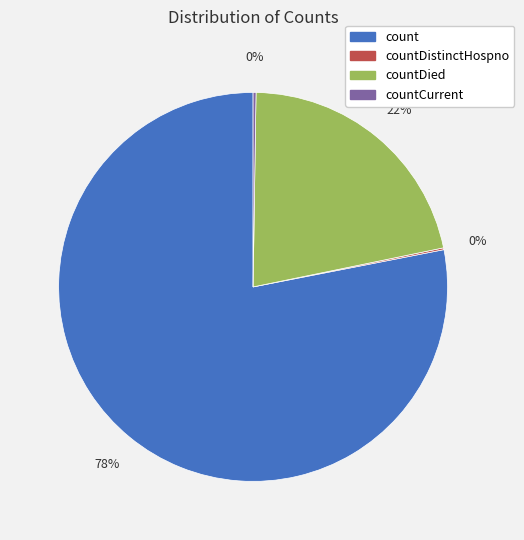

Is there any slice that represents more than half of the pie?

Yes